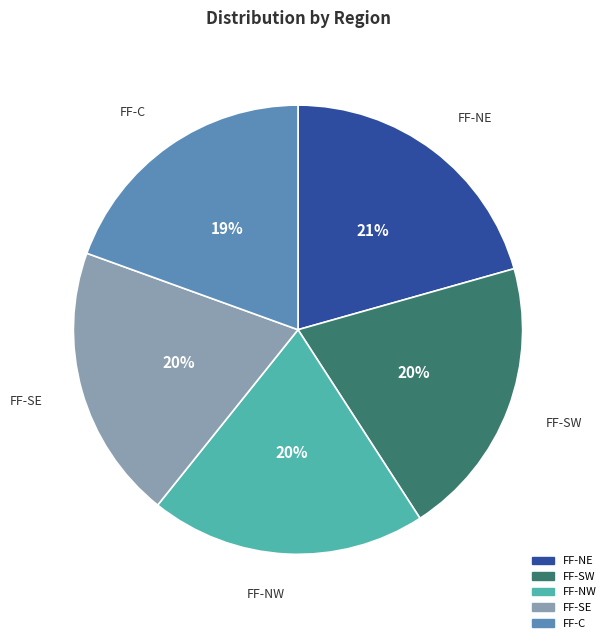

To the nearest percent, what portion does FF-NW represent?

20%